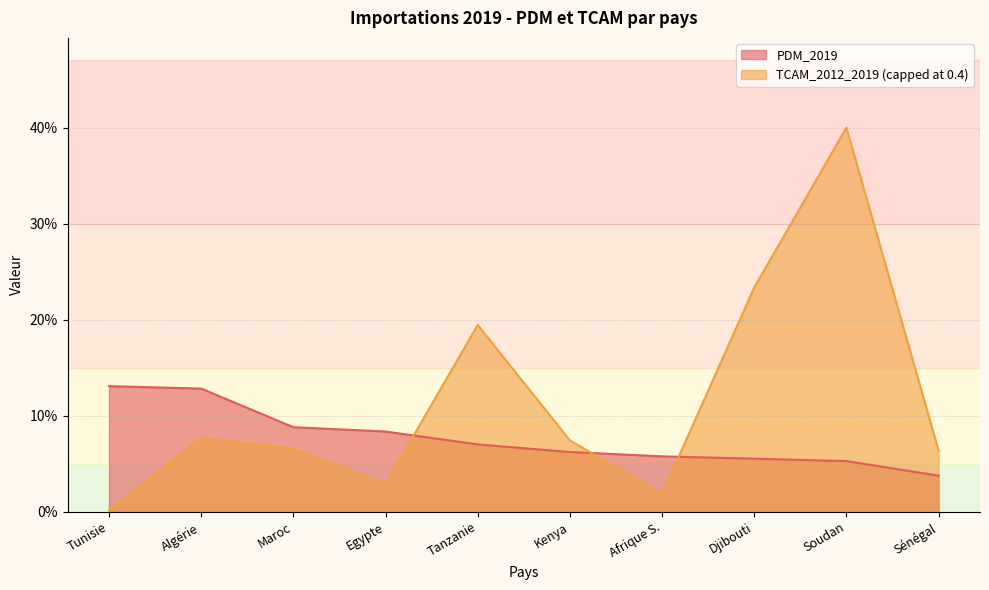

Reading right to left, transcribe all the data shown in this chart.

Sénégal=0.0	Soudan=0.1	Djibouti=0.1	Afrique S.=0.1	Kenya=0.1	Tanzanie=0.1	Egypte=0.1	Maroc=0.1	Algérie=0.1	Tunisie=0.1